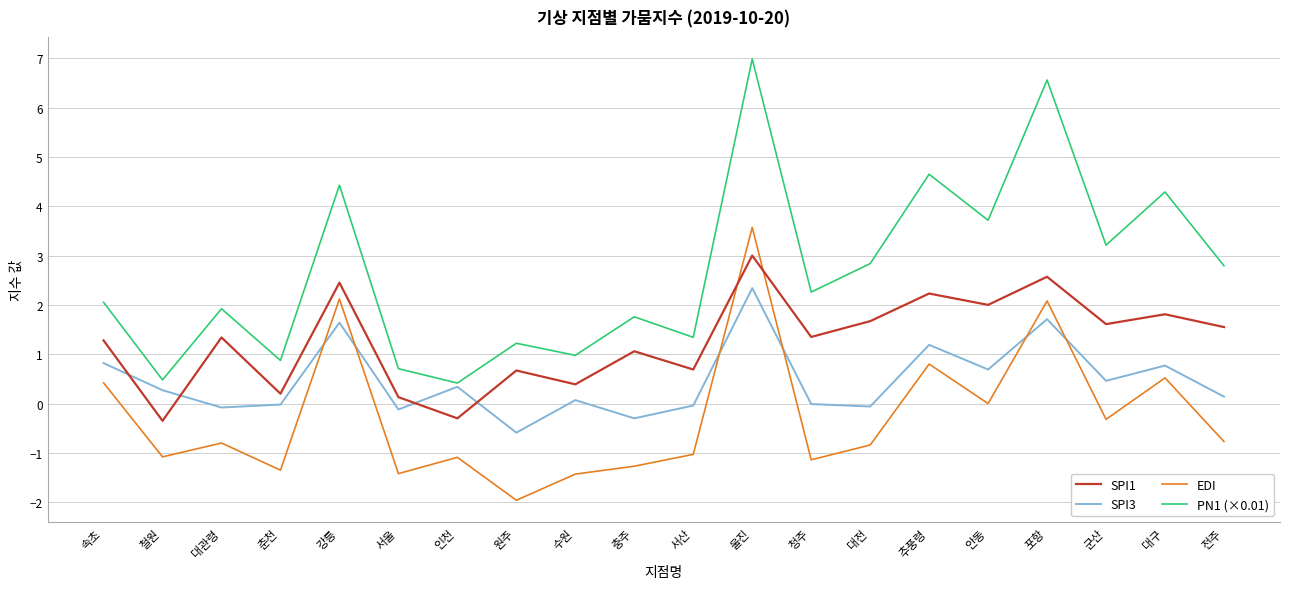

List the series in order of their peak value, lowest first.

SPI3, SPI1, EDI, PN1 (×0.01)